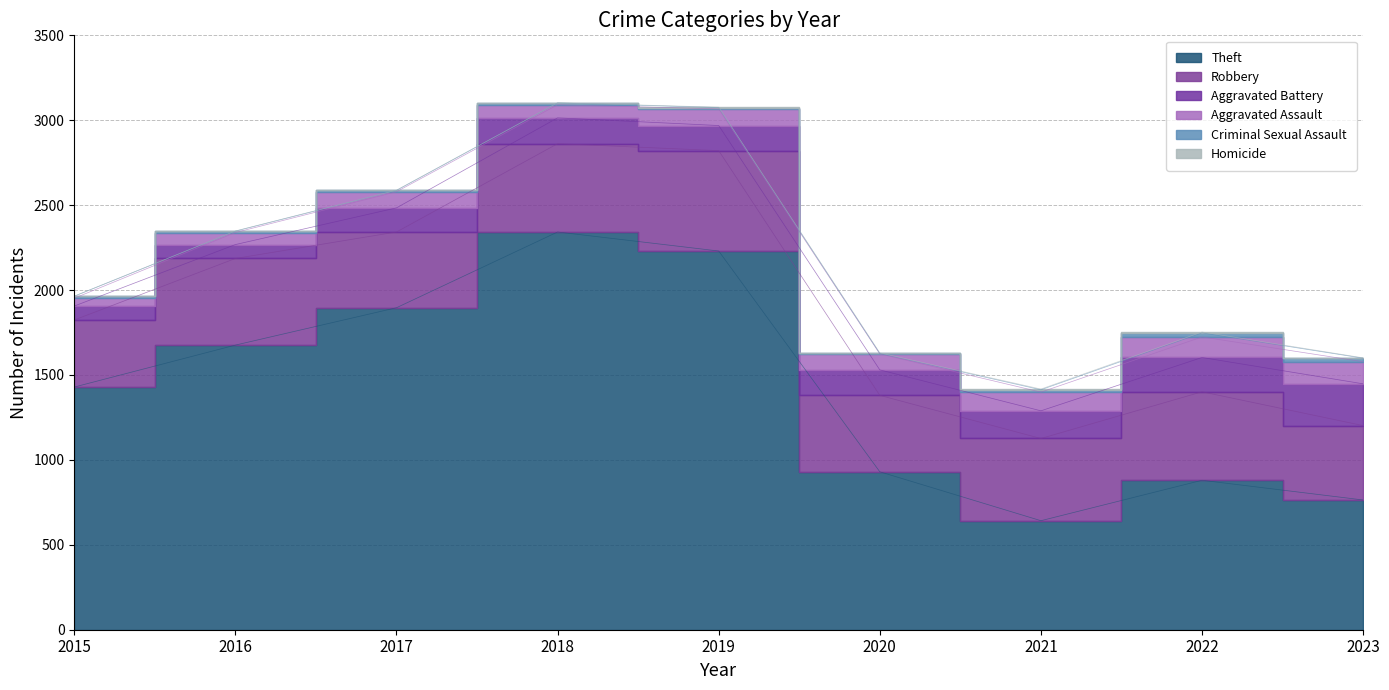

Between 2020 and 2021, which series saw the biggest shift?

Theft